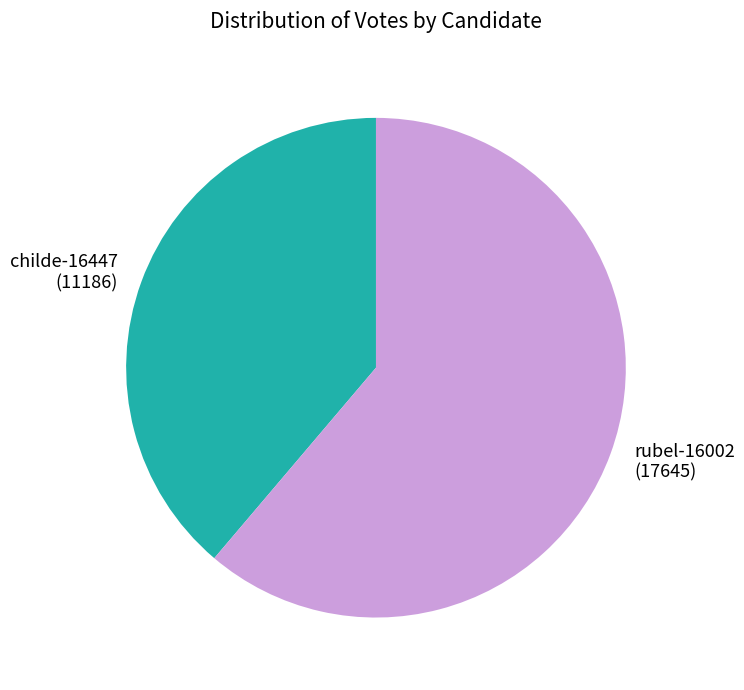

Approximately how many times larger is the value at childe-16447 compared to rubel-16002?

0.6